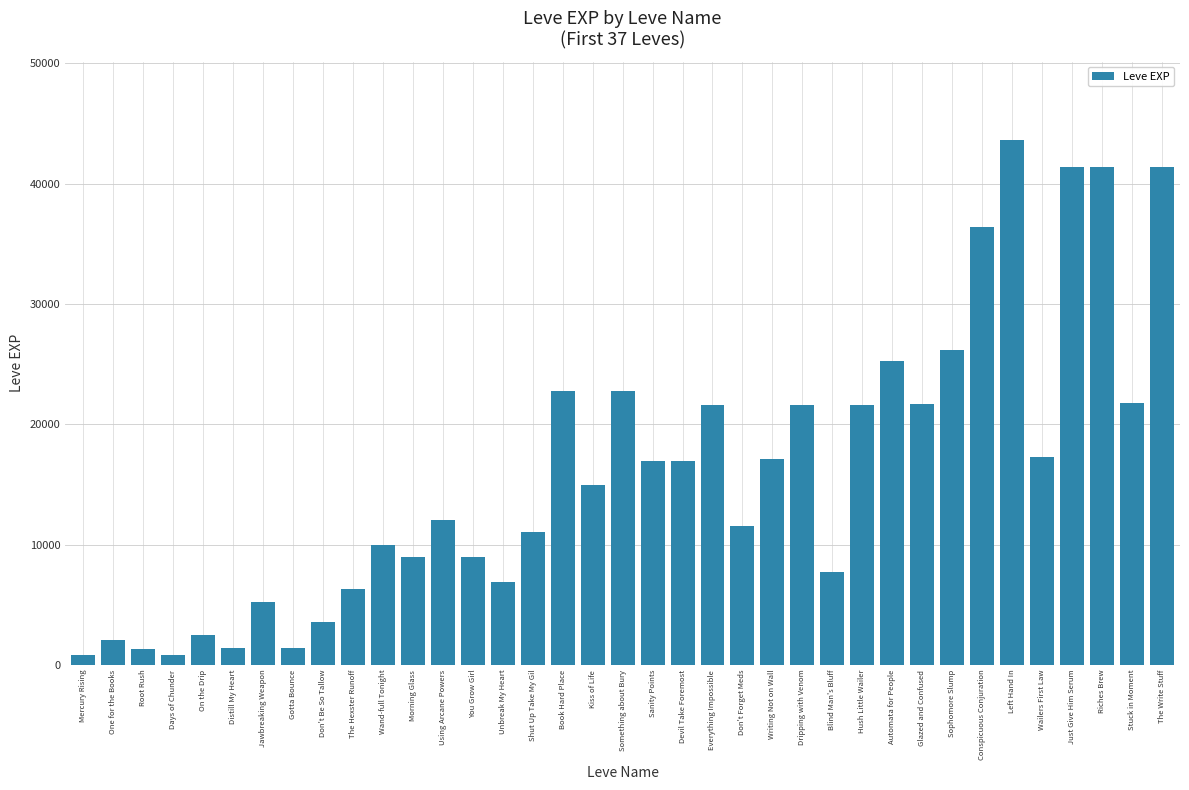

The value at Blind Man's Bluff is 7710. True or false?

True